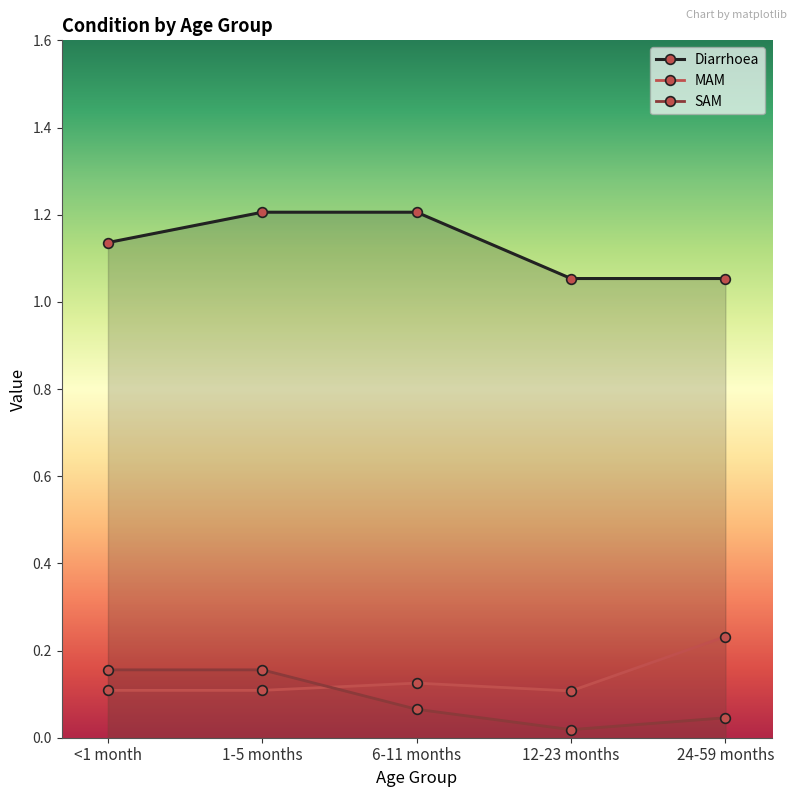

Where is the first local minimum for MAM?

12-23 months